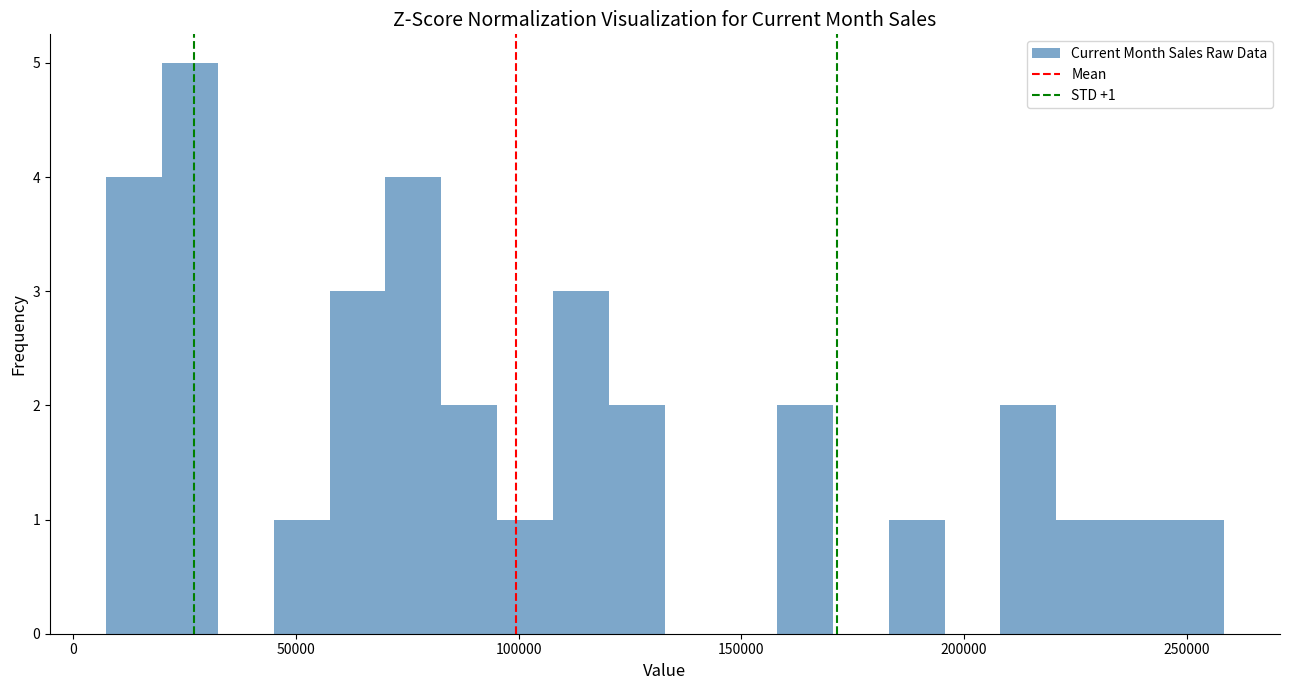

Read against the x-axis, roughly where is the centre of the tallest bar?

25000